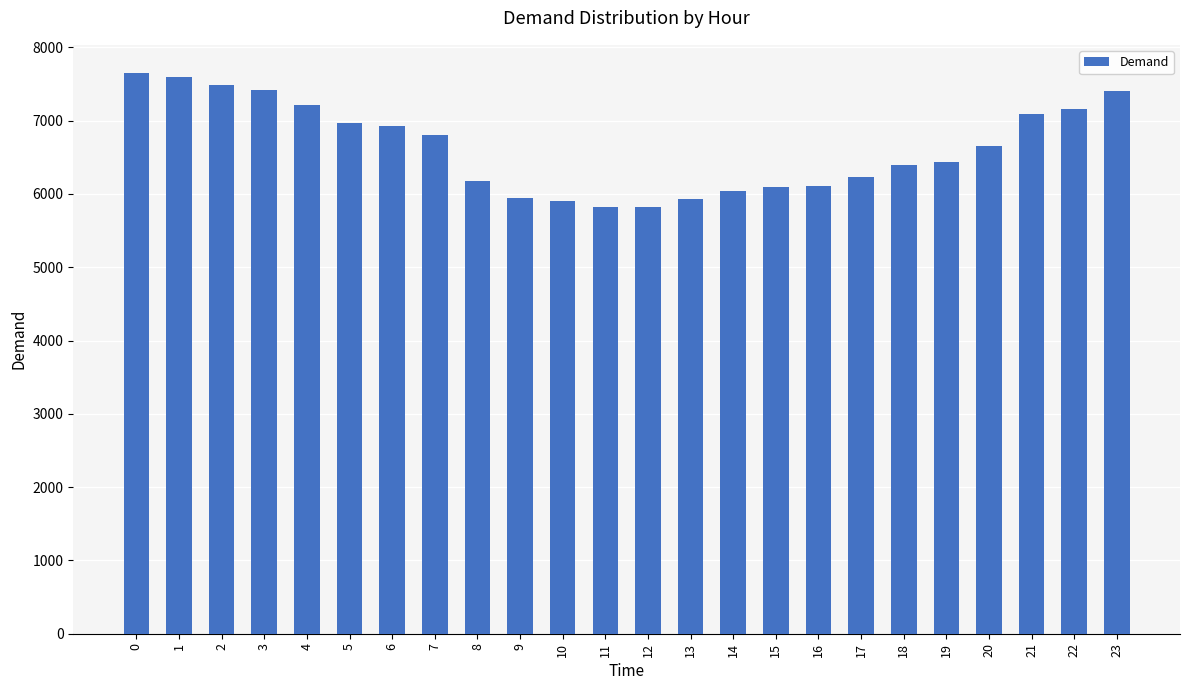

What is the average value?

6635